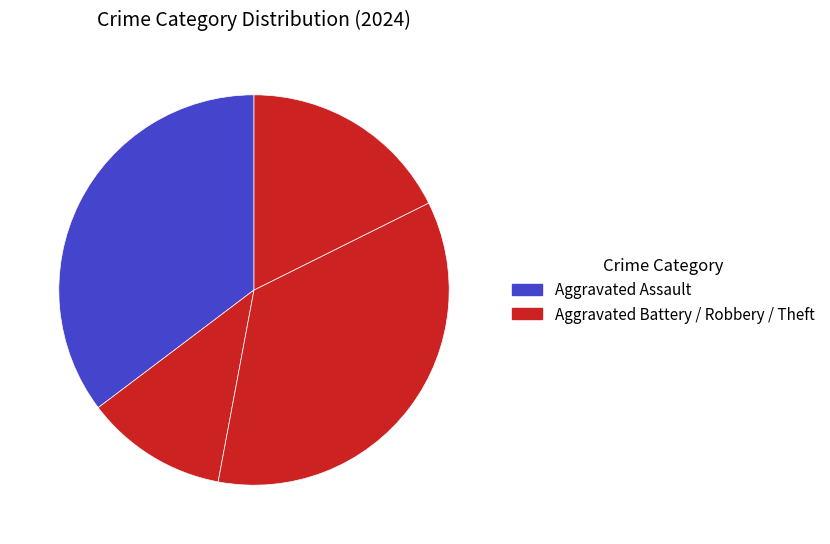

How many segments does this pie chart have?

4